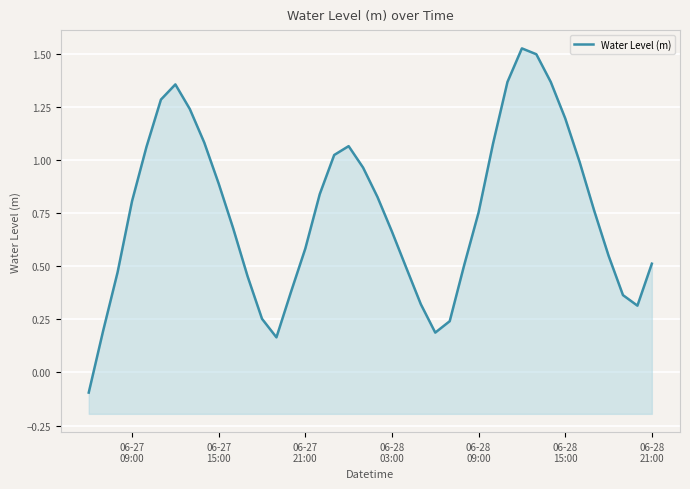

What is the value of the 29th point from the left?

1.1